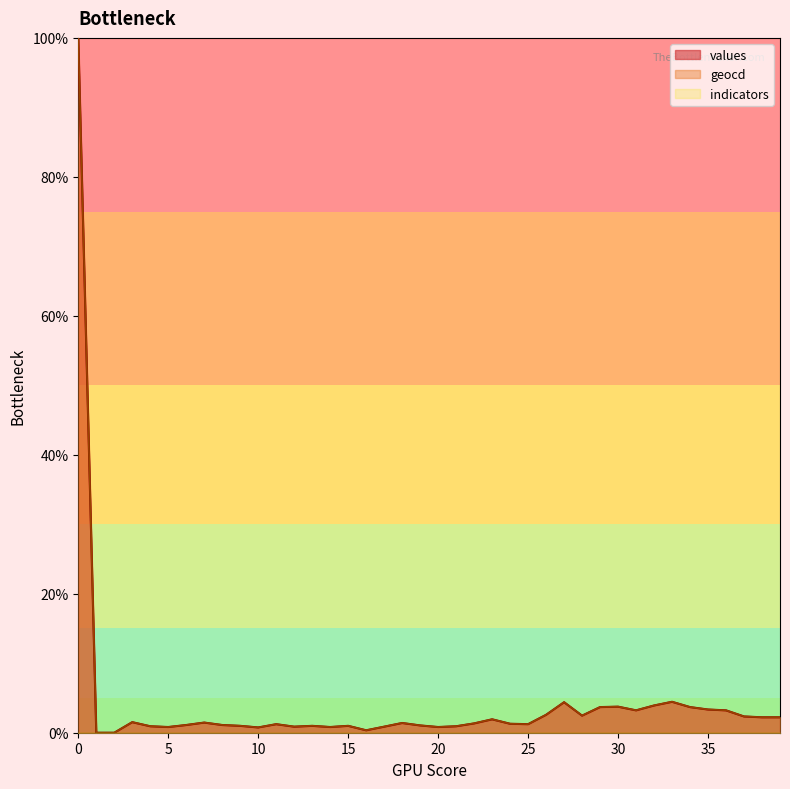

Where is geocd nearest to the value 50?

33